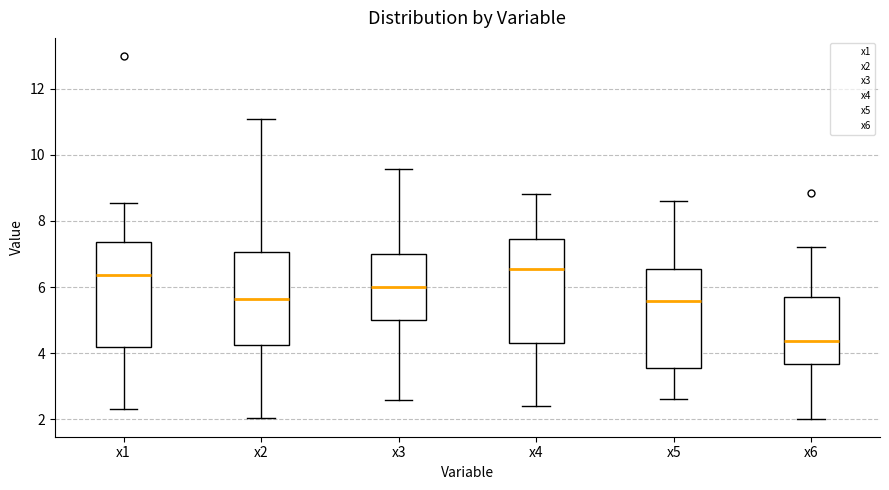

Reading left to right, transcribe this box plot: for each box, give where its median line is, the range the box spans, and where its two whiskers end, as read against the y-axis. The values are not printed on the chart, so give them approximately, as read against the axis.

x1: median 6.4, box 4.2 to 7.4, whiskers 2.2 to 8.6
x2: median 5.6, box 4.2 to 7.0, whiskers 2.0 to 11.0
x3: median 6.0, box 5.0 to 7.0, whiskers 2.6 to 9.6
x4: median 6.6, box 4.4 to 7.4, whiskers 2.4 to 8.8
x5: median 5.6, box 3.6 to 6.6, whiskers 2.6 to 8.6
x6: median 4.4, box 3.6 to 5.6, whiskers 2.0 to 7.2